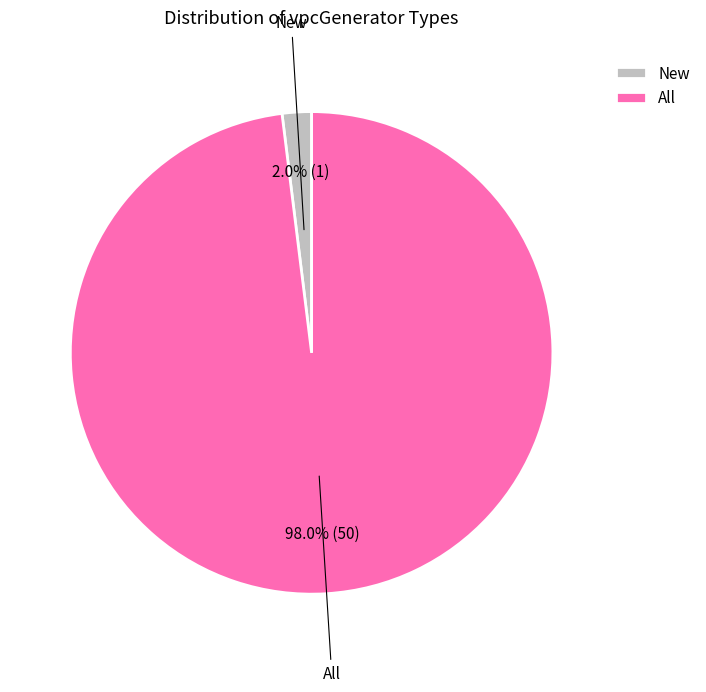

To the nearest percent, what portion does New represent?

2%